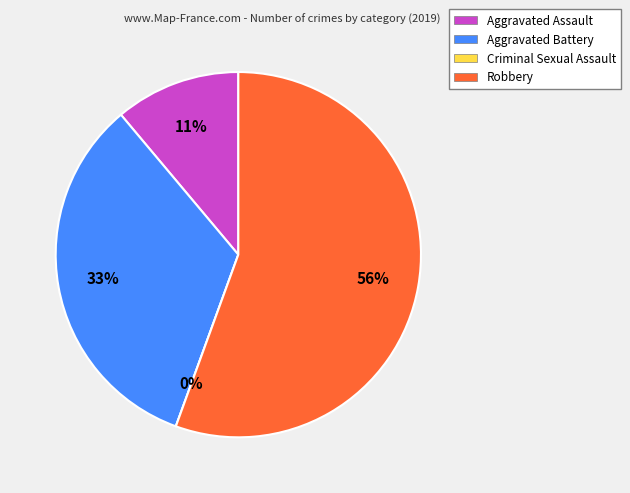

To the nearest percent, what portion does Aggravated Battery represent?

33%